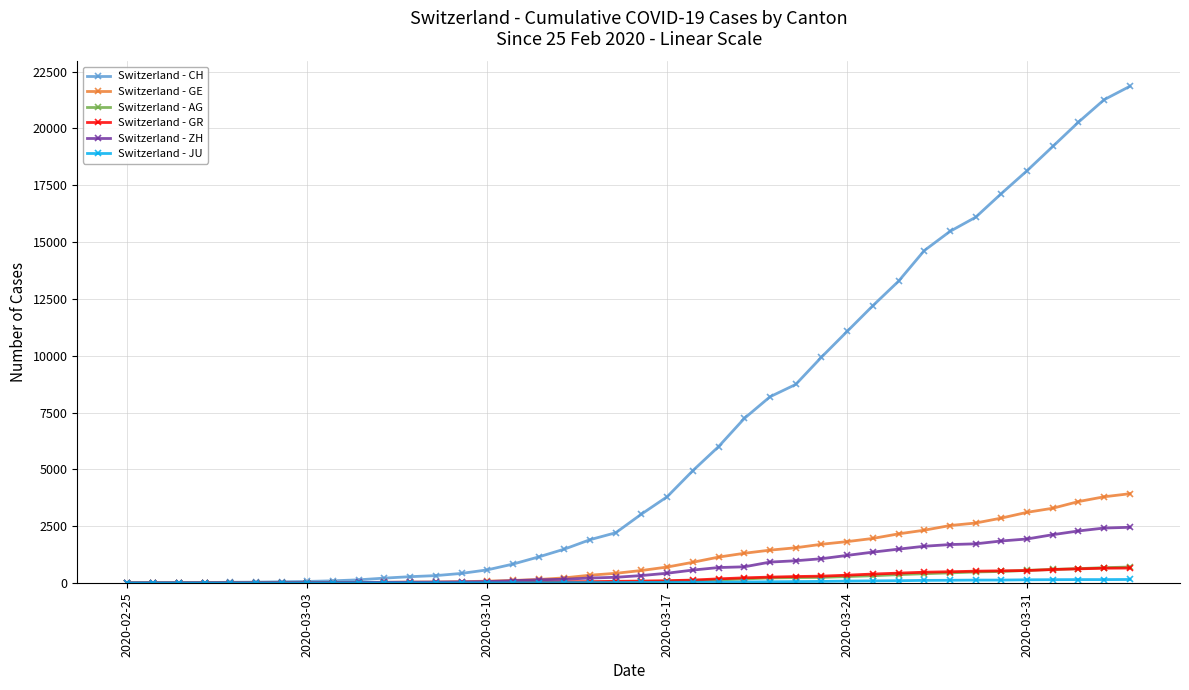

Which series has the largest range (max minus min)?

Switzerland - CH